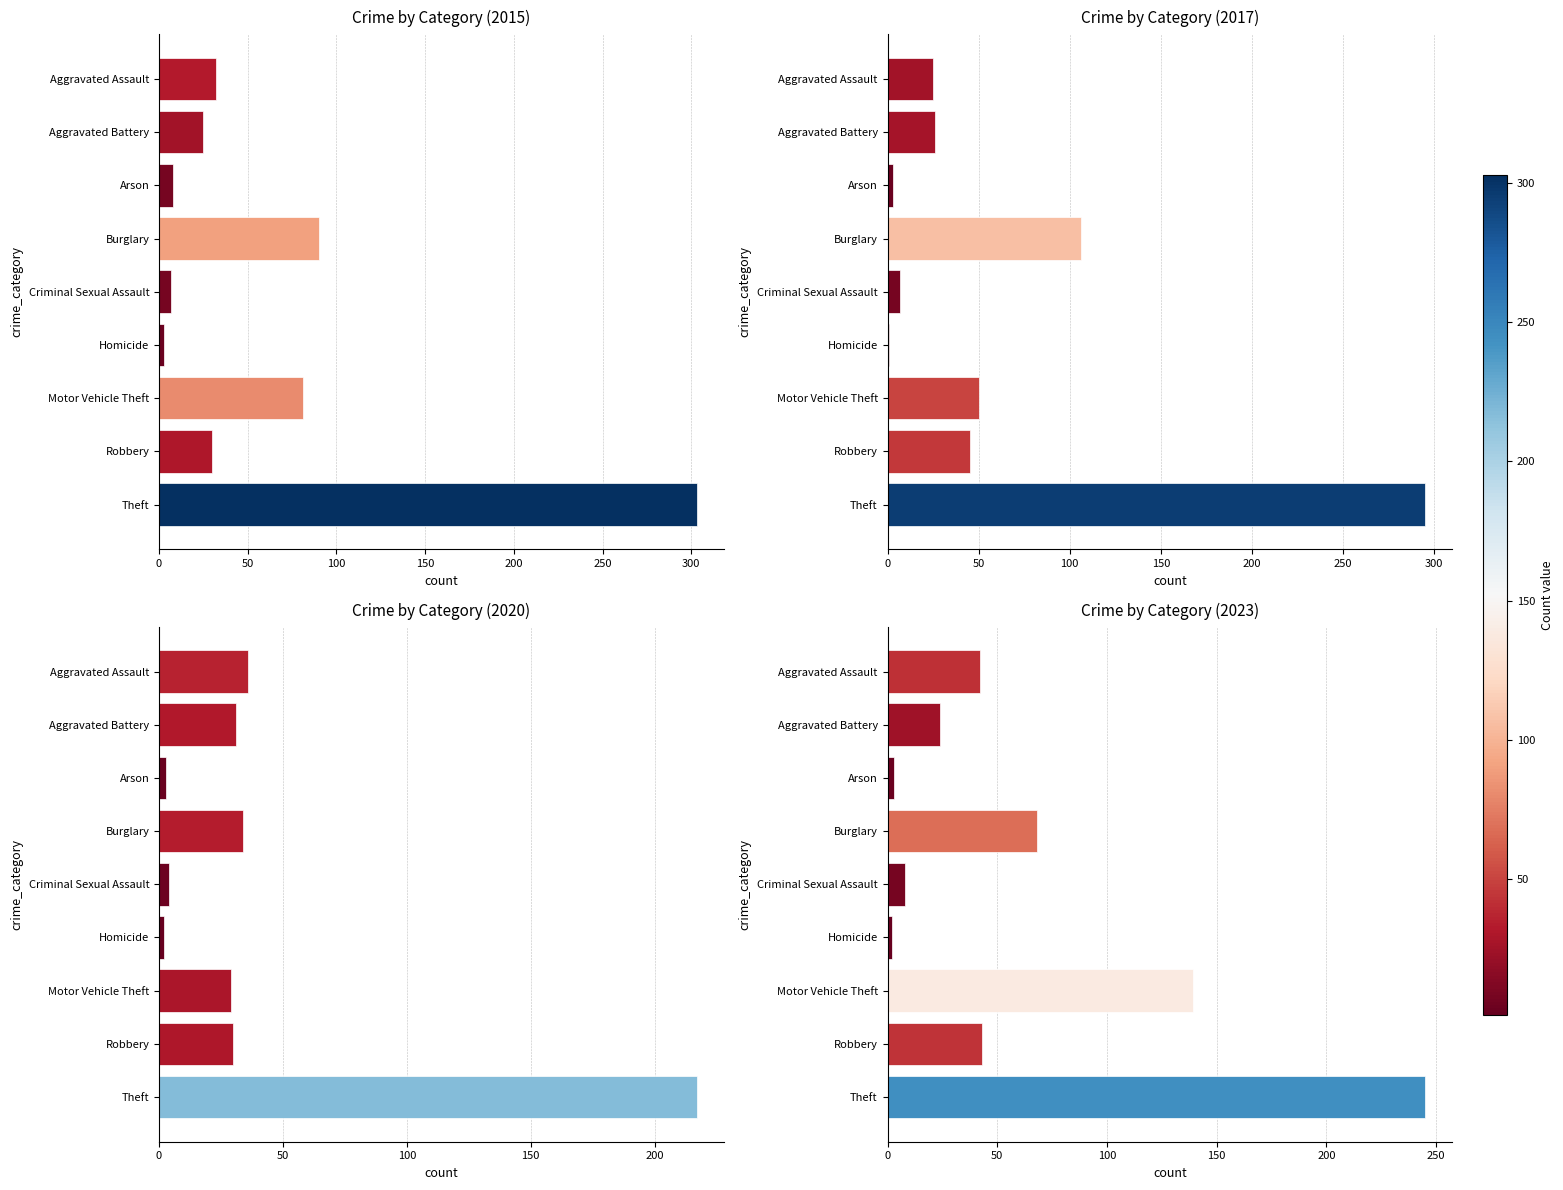

Which series has the largest total across all categories?

2015